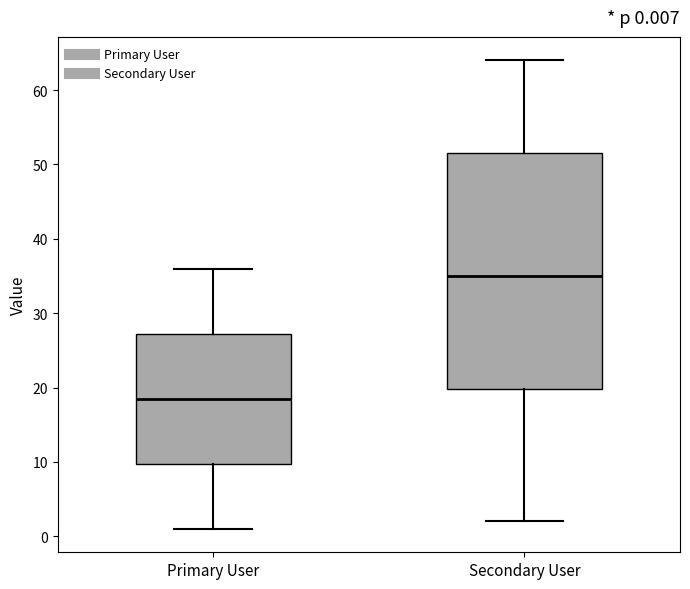

Which box's median line is the highest?

Secondary User